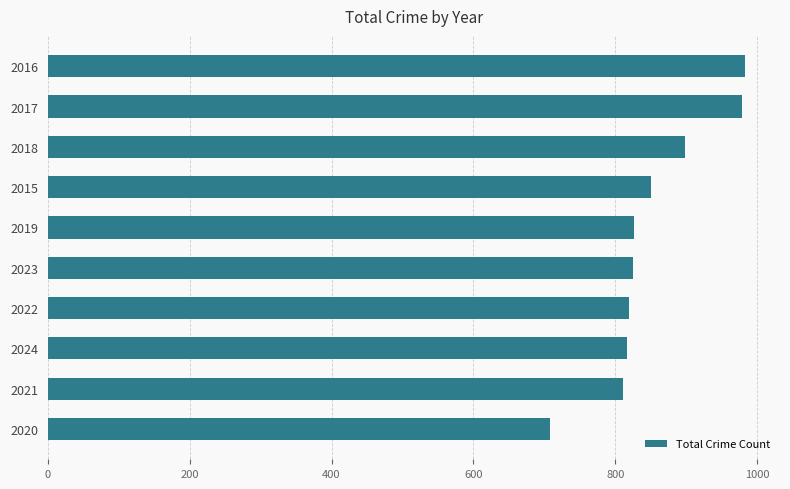

Between 2017 and 2018, which is larger?

2017